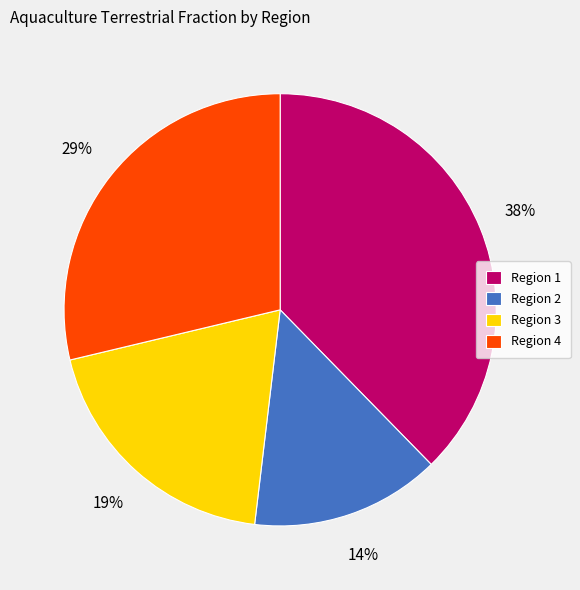

To the nearest percent, what portion does Region 3 represent?

19%